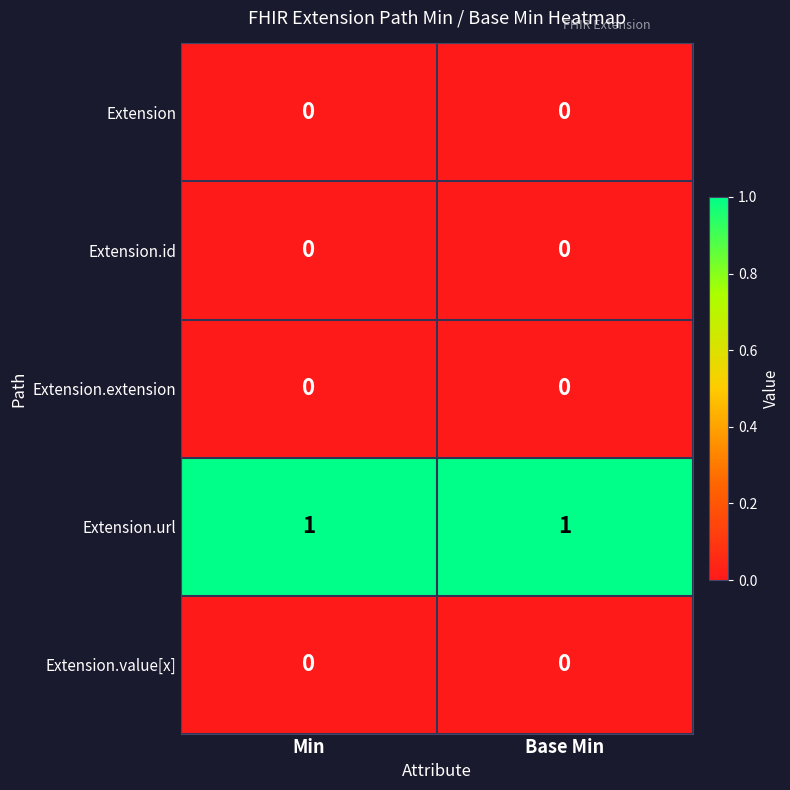

Is it true that Extension.extension equals 0 at Base Min?

True